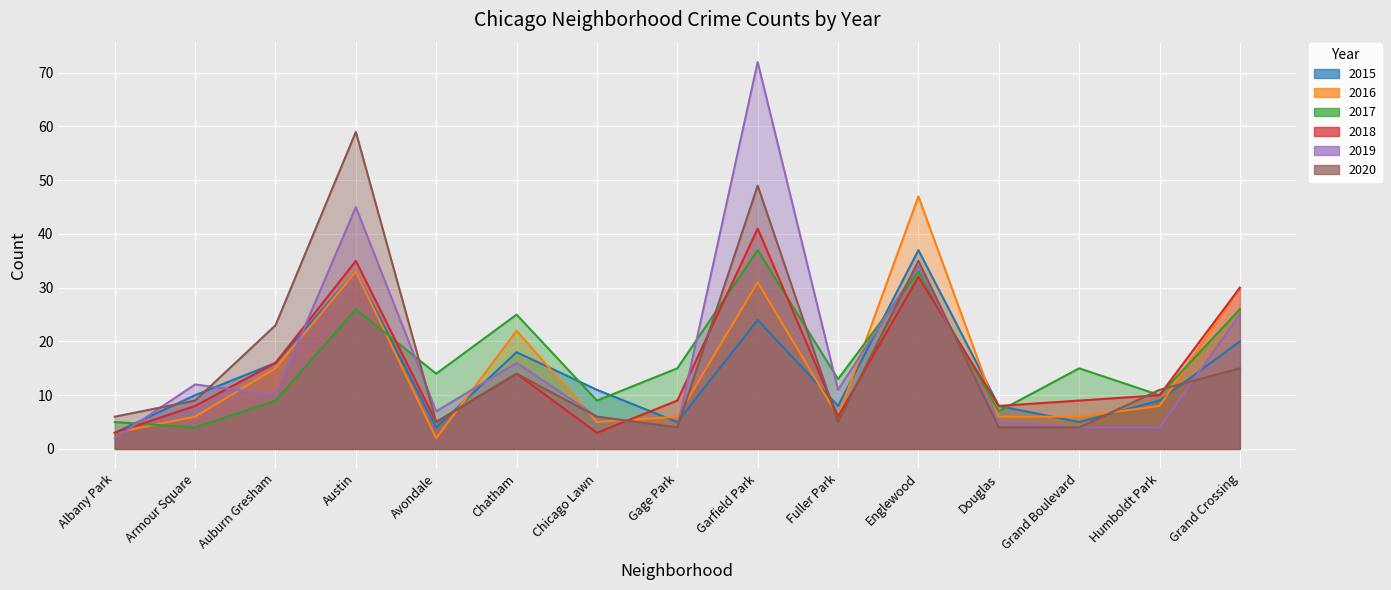

How many series are shown in this chart?

6